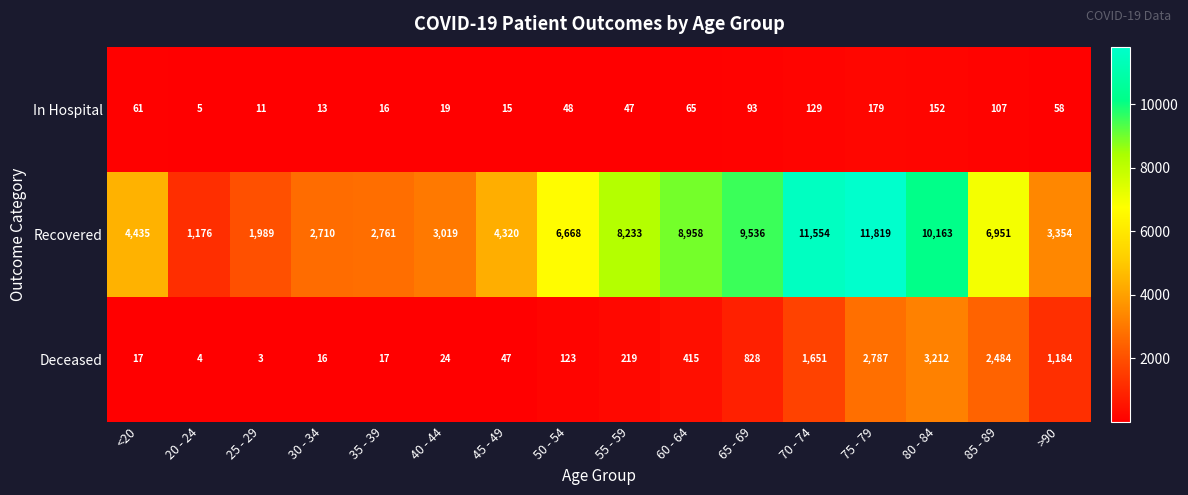

What is the lowest value of the Recovered series?

1176